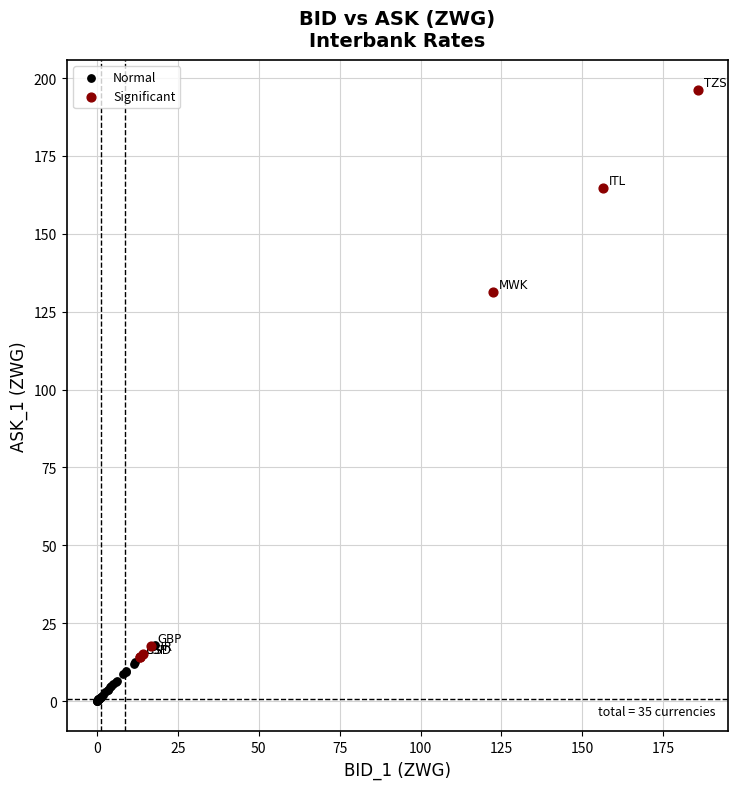

Which series reaches the maximum Y coordinate?

Significant